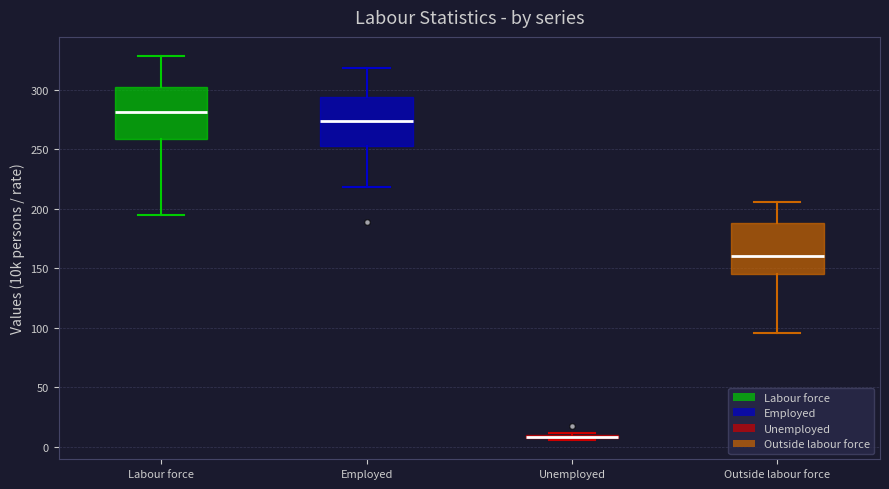

Reading left to right, transcribe this box plot: for each box, give where its median line is, the range the box spans, and where its two whiskers end, as read against the y-axis. The values are not printed on the chart, so give them approximately, as read against the axis.

Labour force: median 280, box 260 to 300, whiskers 195 to 330
Employed: median 275, box 255 to 295, whiskers 220 to 320
Unemployed: box collapsed to a line at 10, whiskers 5 to 10
Outside labour force: median 160, box 145 to 190, whiskers 95 to 205